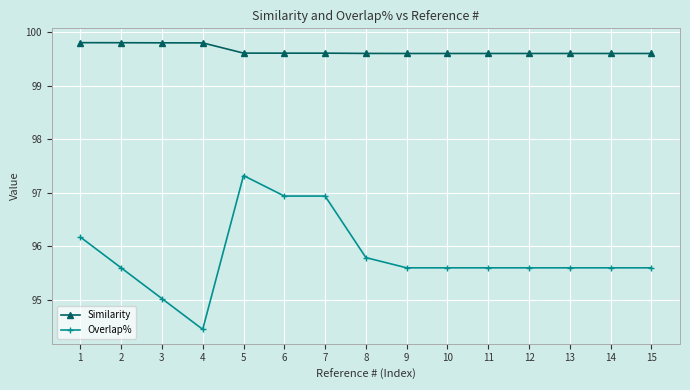

What is the lowest value of the Similarity series?

99.6